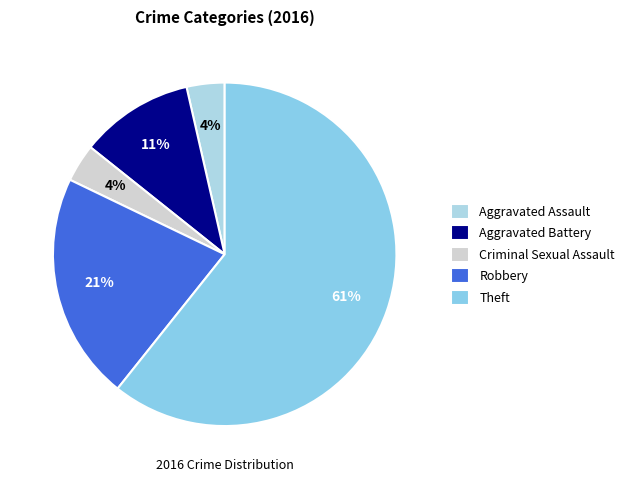

Count the number of slices in the pie.

5